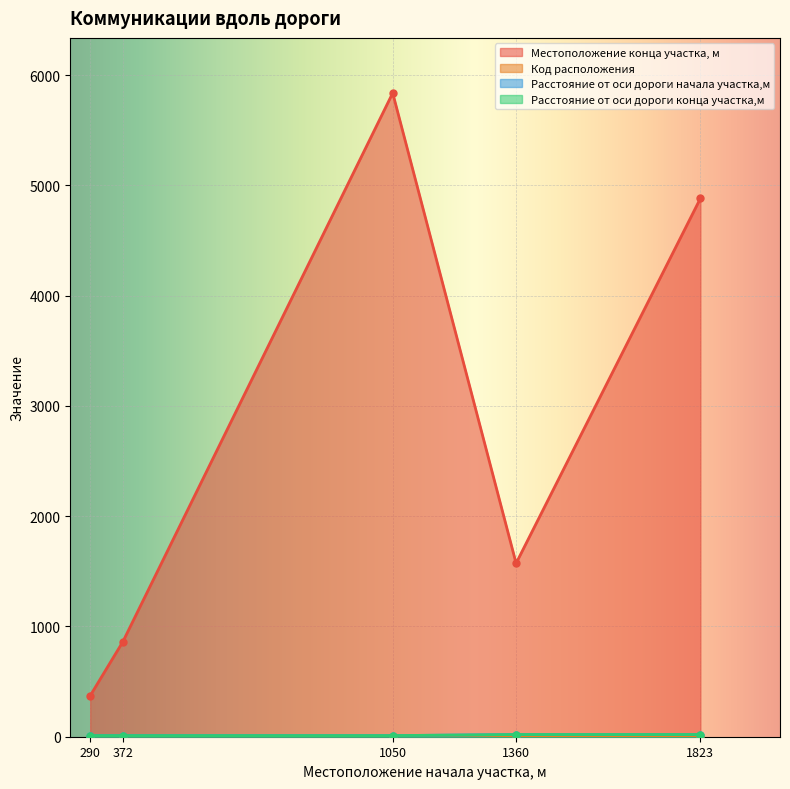

Which has a higher value, 372 or 1823?

1823